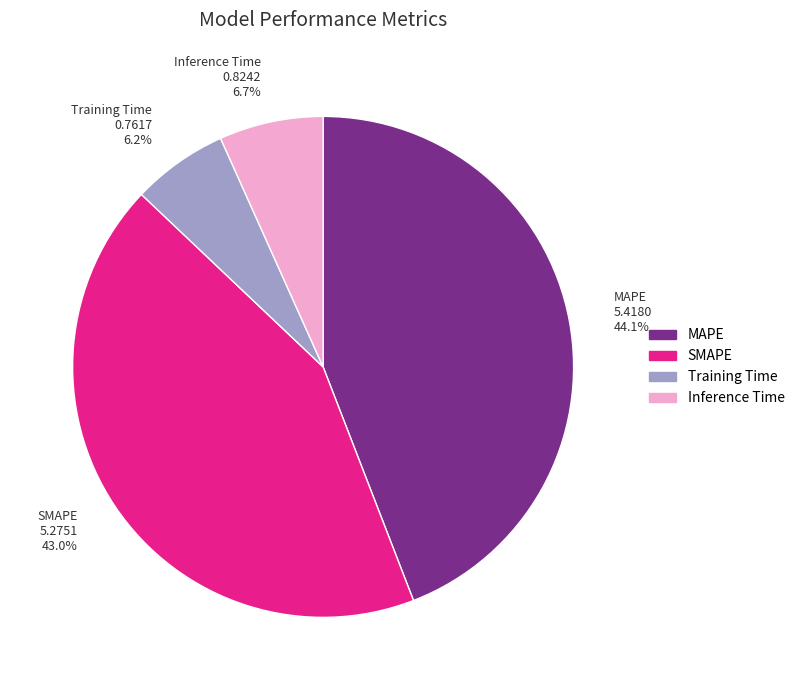

To the nearest percent, what is the difference between the SMAPE and Training Time slice percentages?

37%